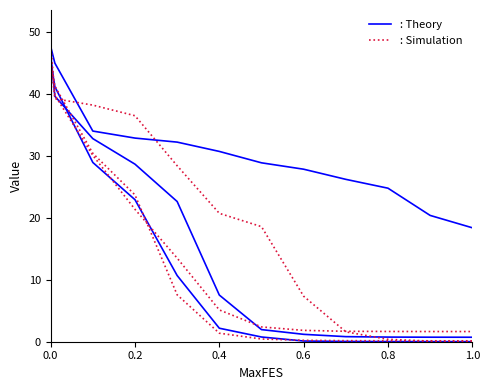

Does the chart have visible grid lines?

No